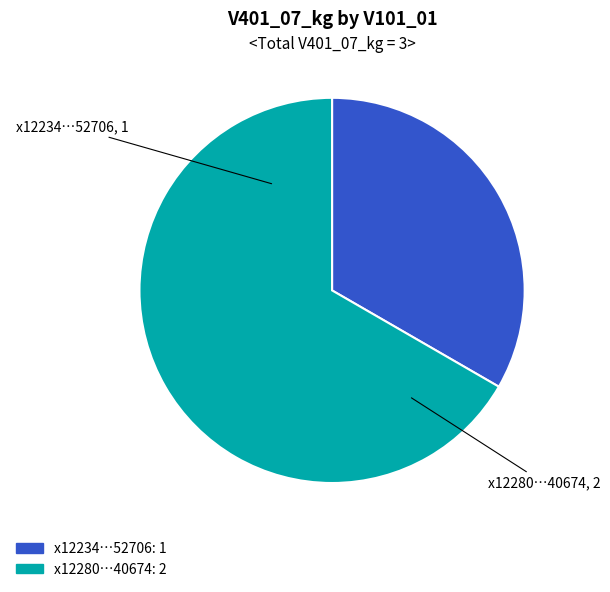

Rank the categories by value from lowest to highest.

x12234…52706, x12280…40674